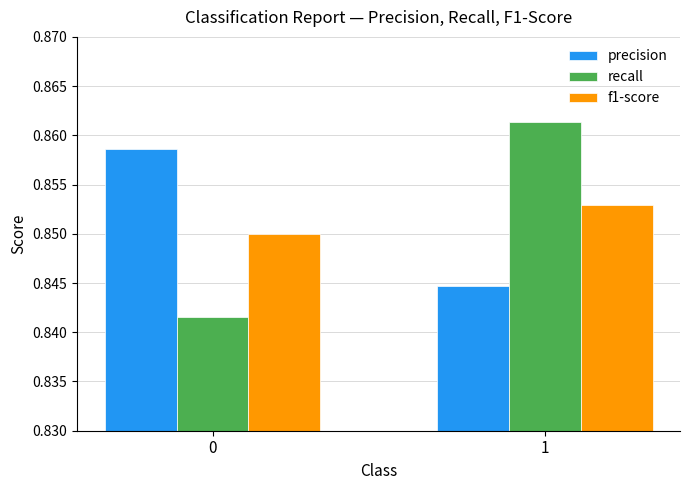

What is the sum of the recall values at 0 and 1?

1.7